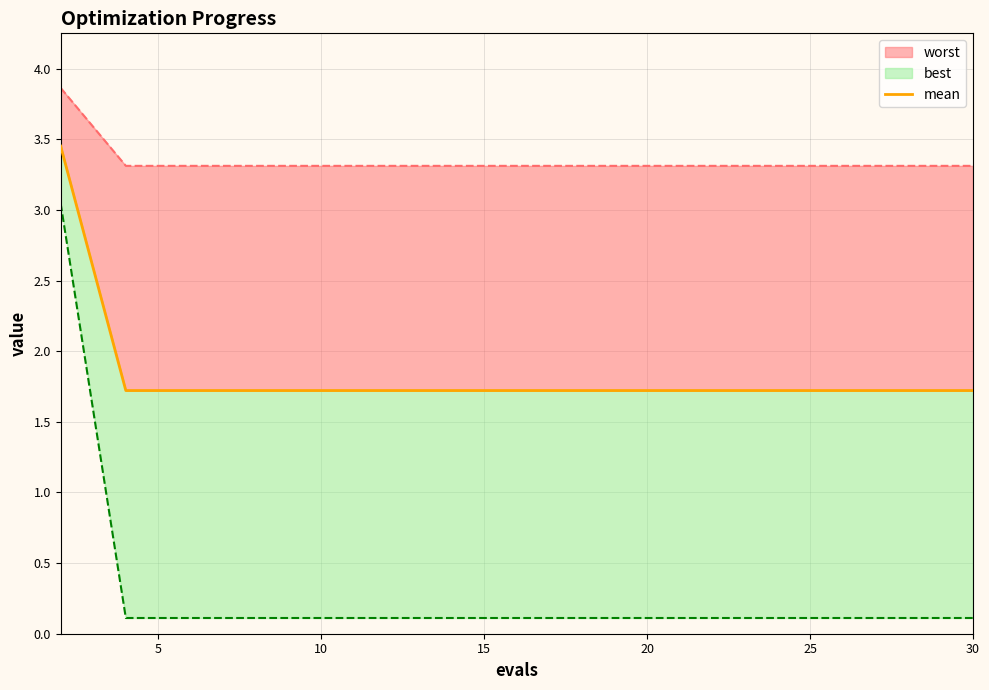

At which label is the value closest to 2?

5